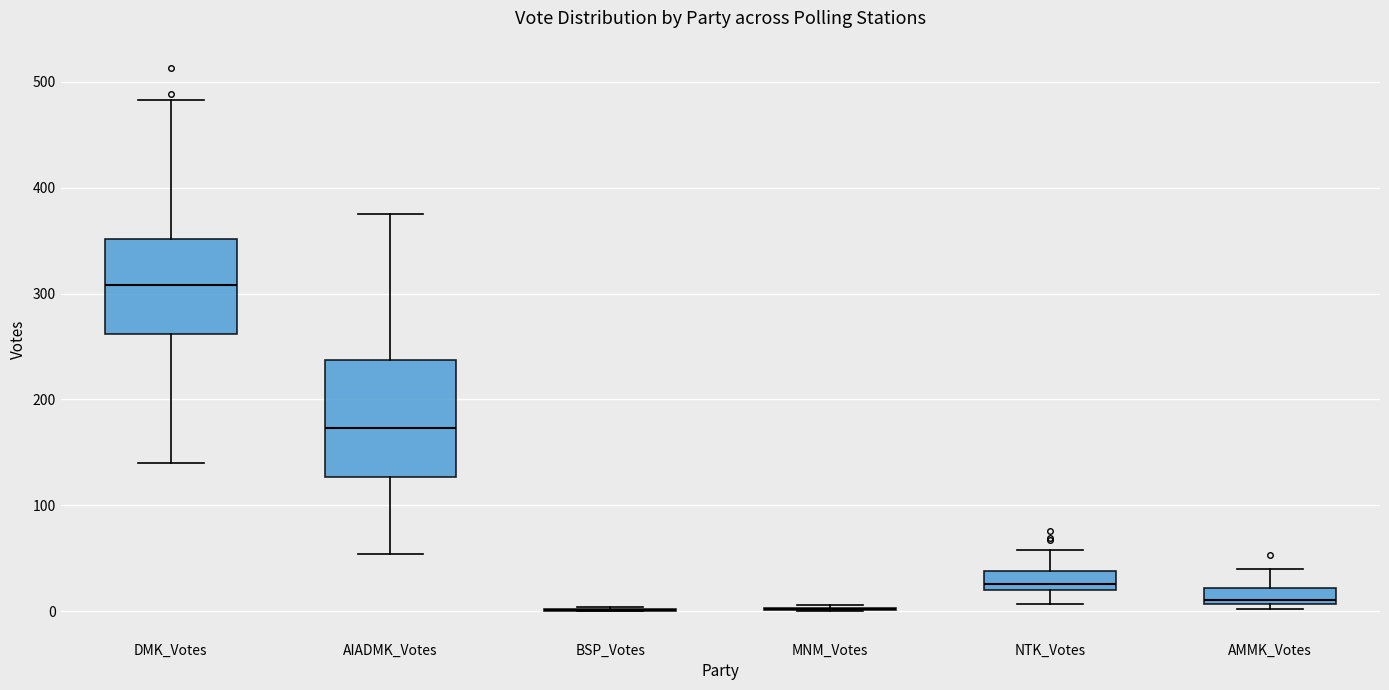

Comparing the boxes themselves (not the whiskers), which one is the tallest?

AIADMK_Votes